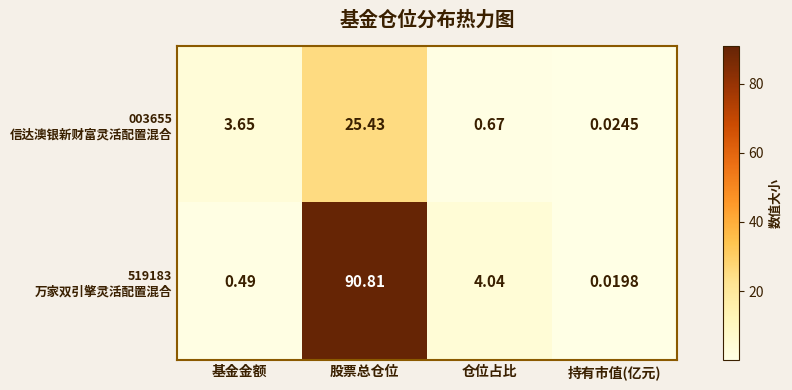

How many series are shown in this chart?

2